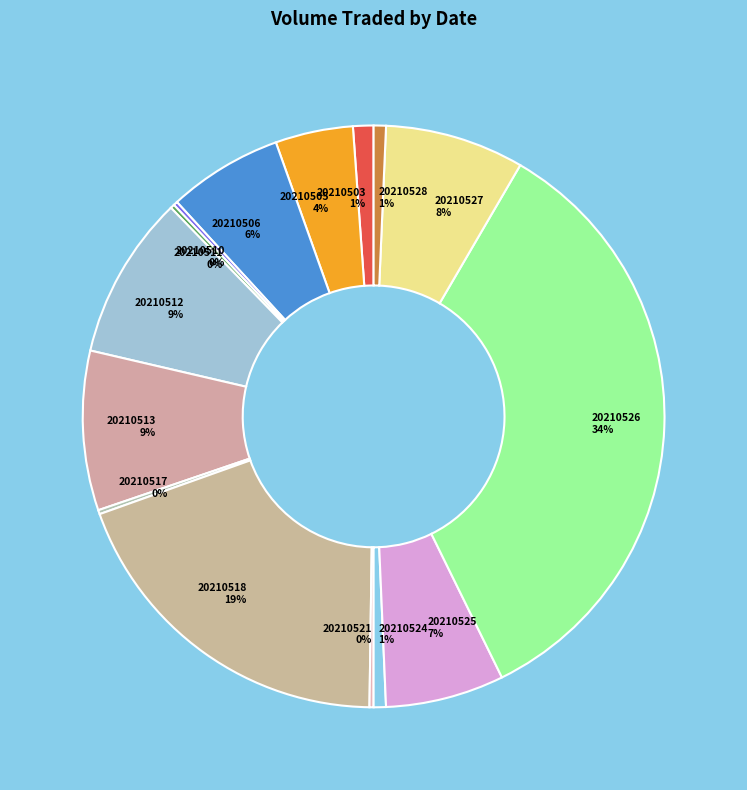

Is there a majority slice in this chart?

No